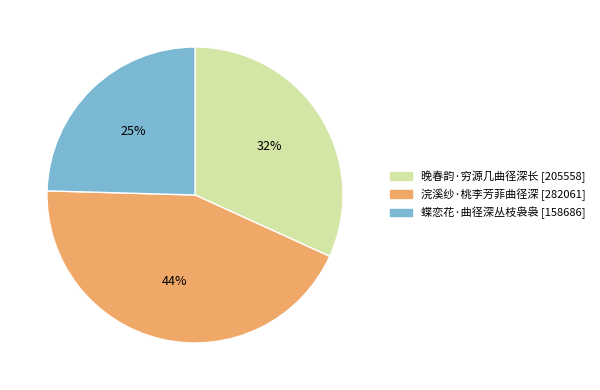

To the nearest percent, what is the combined percentage of 浣溪纱·桃李芳菲曲径深 and 蝶恋花·曲径深丛枝袅袅?

68%